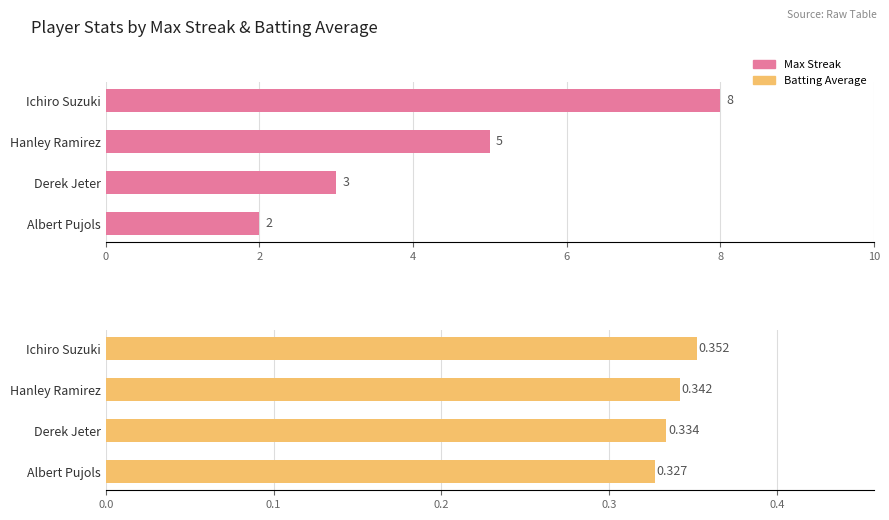

Which has a higher value, 6 or 2?

2